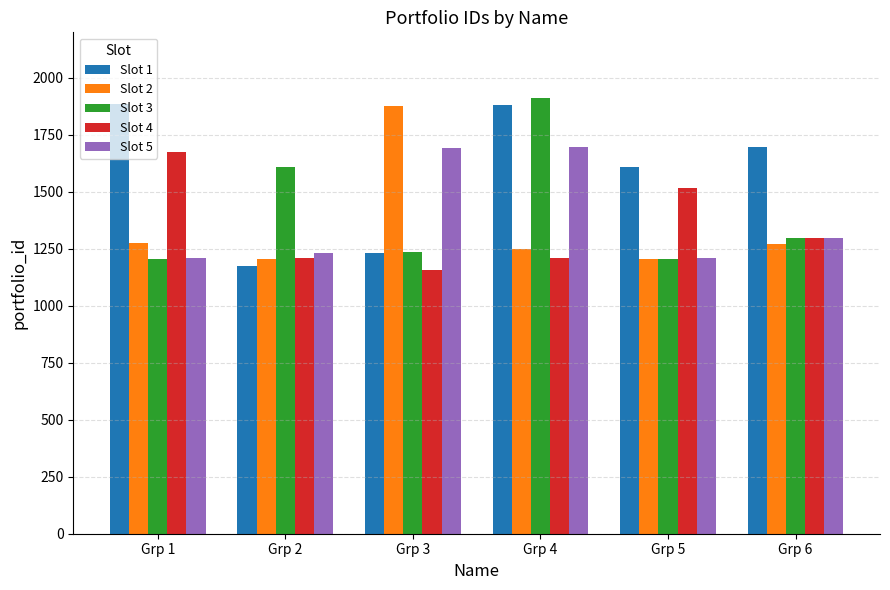

What is the maximum value shown in the chart?

1912